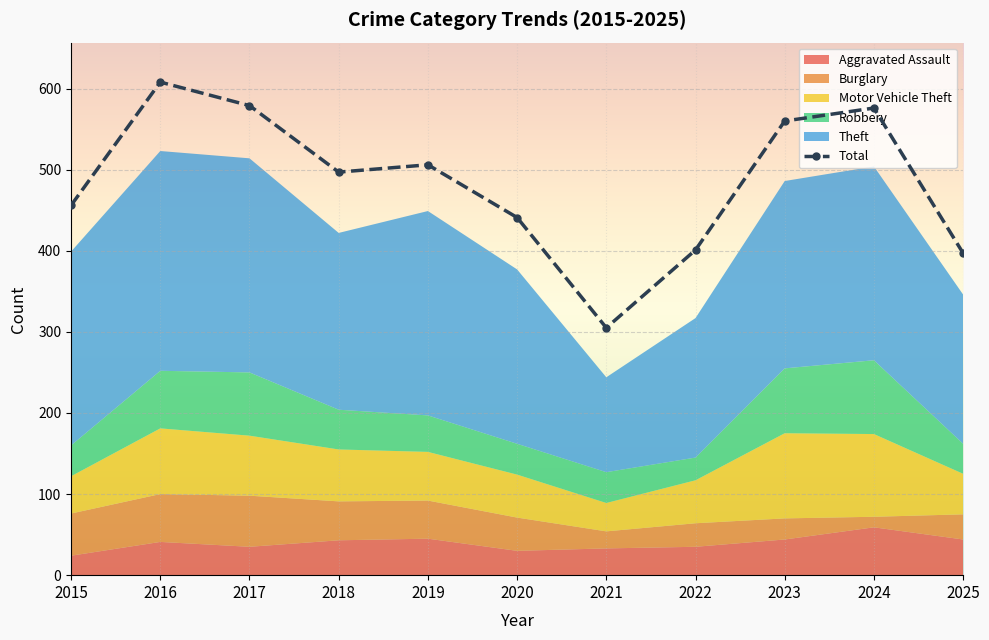

Approximately how many times larger is the value at 2022 compared to 2024?

0.7